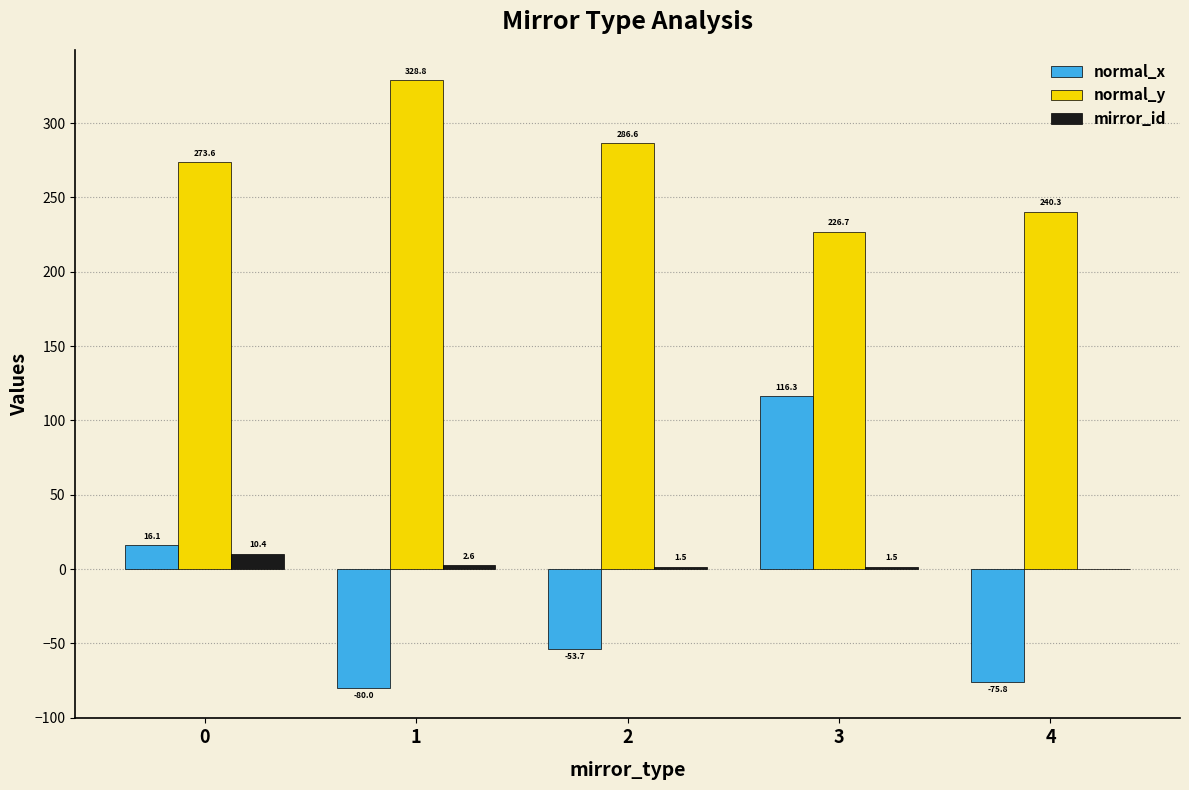

How many distinct data groups are displayed?

3